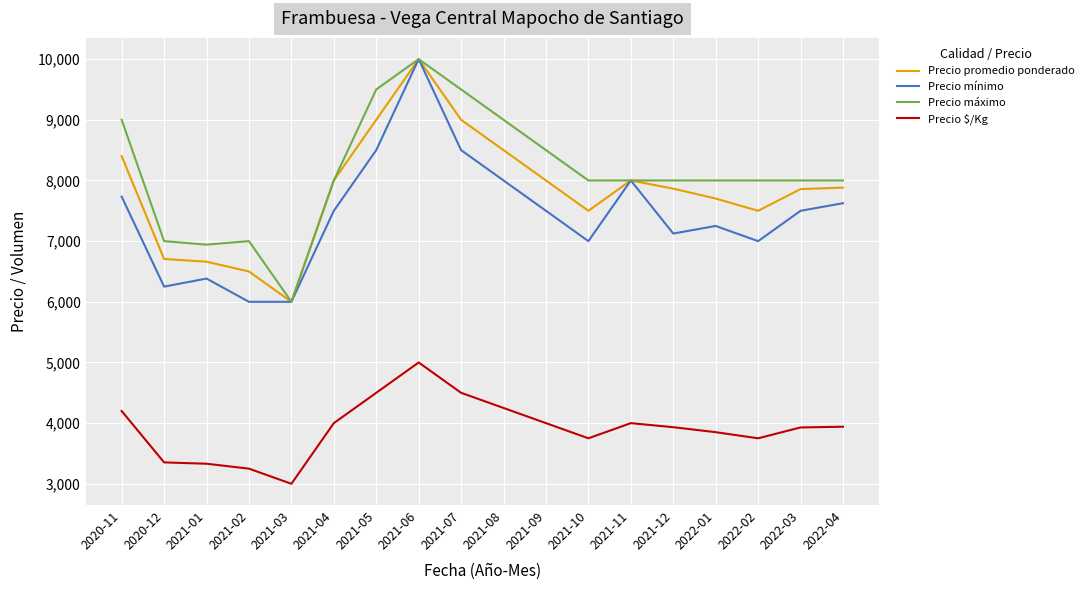

What position from the left is 2021-03?

5